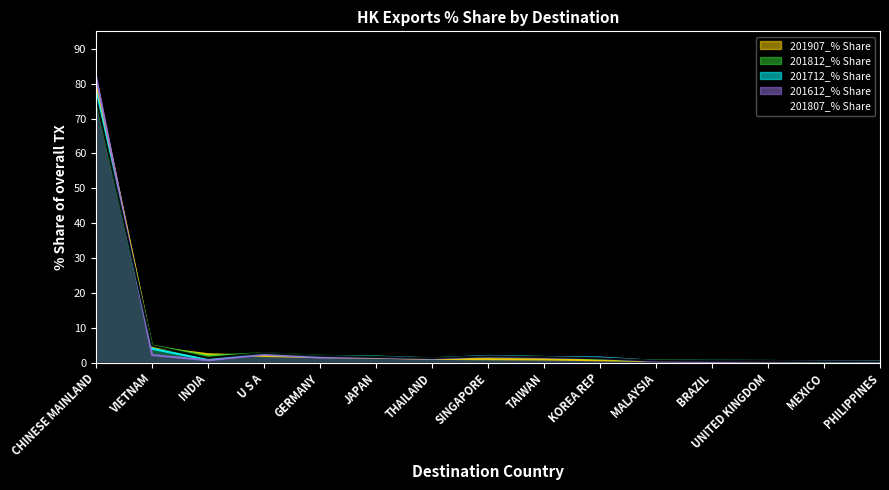

What is the sum of the 201907_% Share values at MEXICO and INDIA?

2.8